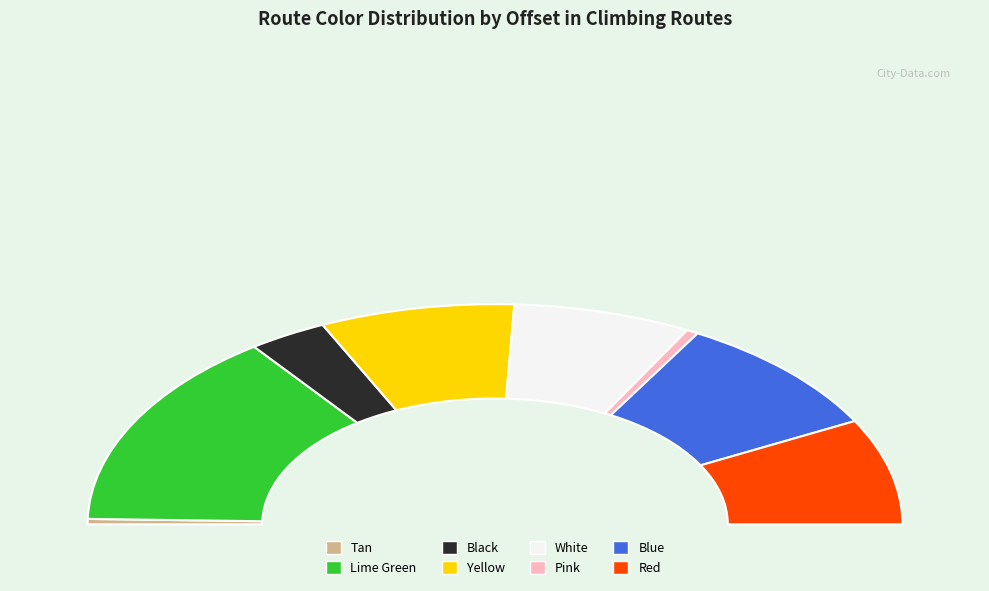

What is the largest slice in the pie chart?

Lime Green